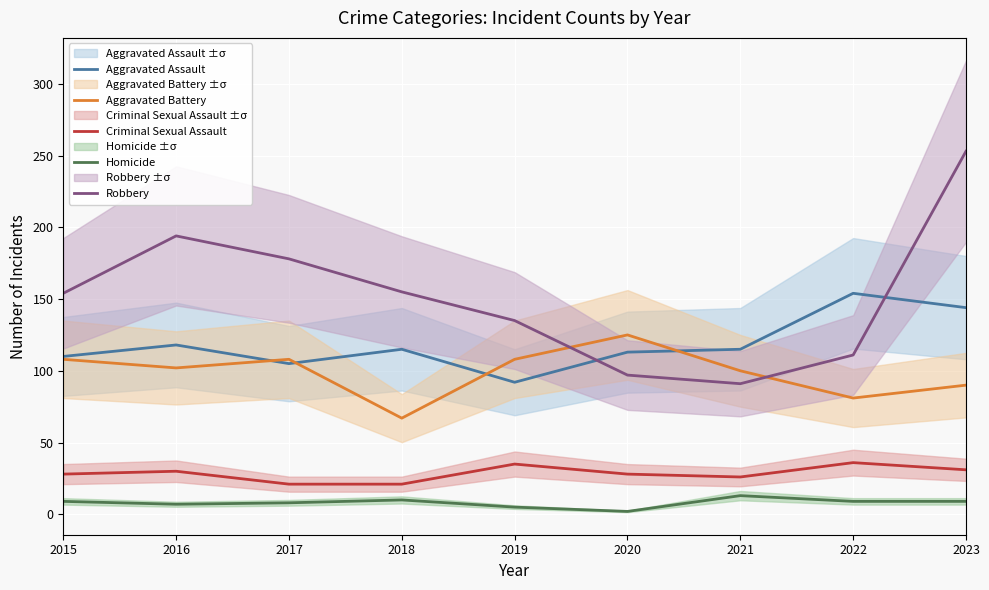

Does the chart display data point markers on the line(s)?

No